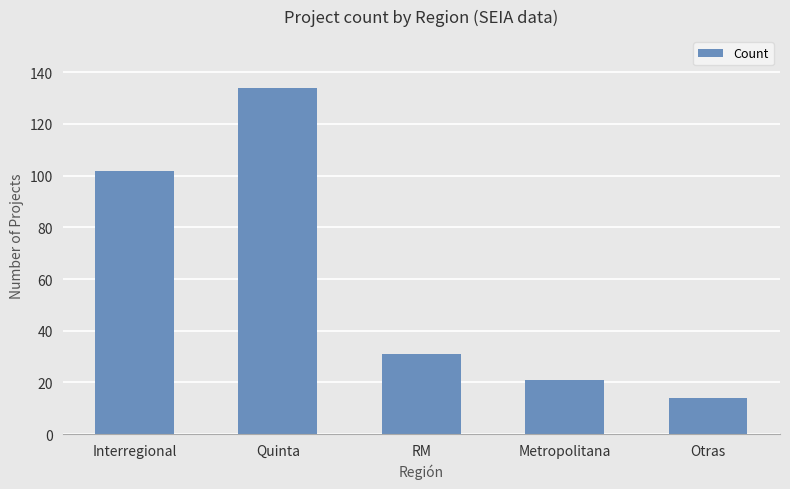

How many data points are less than 31?

2